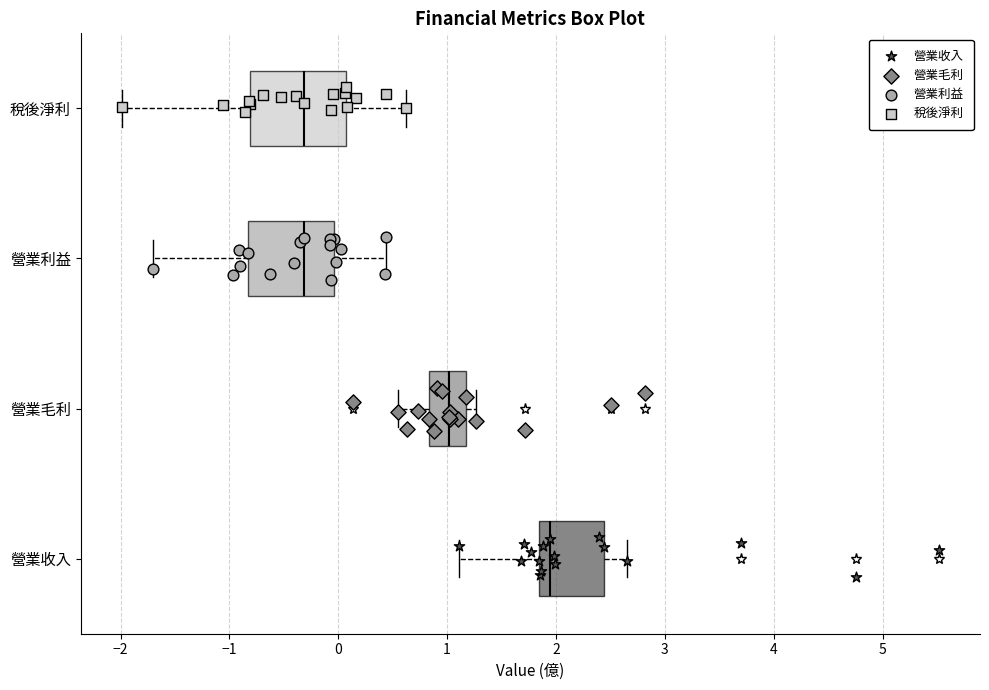

Which box's median line is the furthest to the right?

營業收入